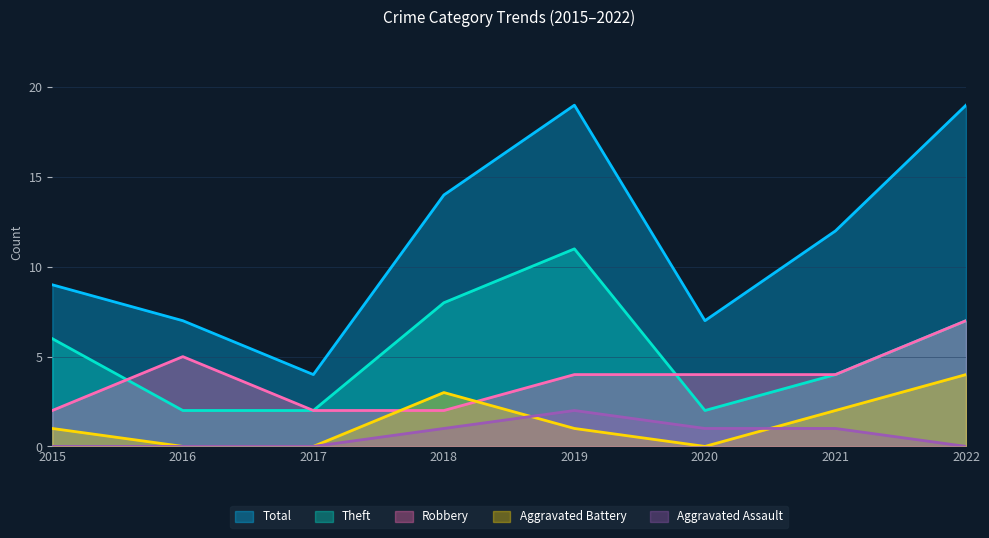

Between 2020 and 2016, which is larger?

2020